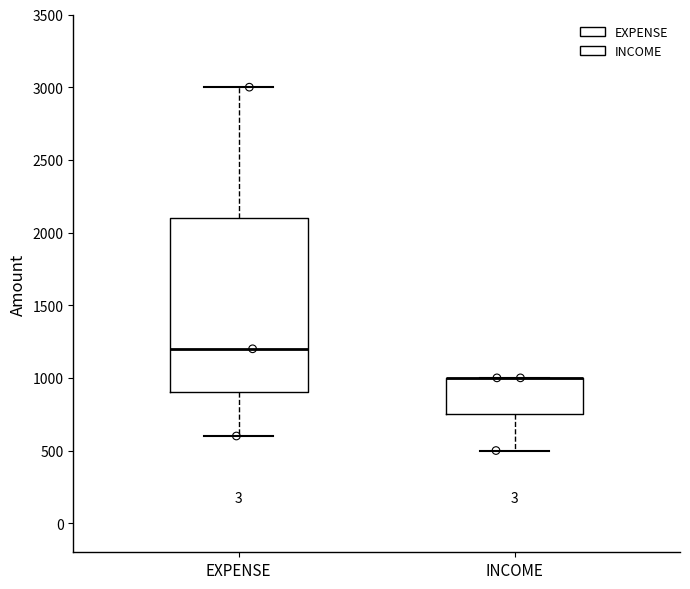

Reading left to right, read every box against the y-axis: the position of its median line, the range the box covers, and the ends of its whiskers. The values are not printed on the chart, so give them approximately, as read against the axis.

EXPENSE: median 1200, box 900 to 2100, whiskers 600 to 3000
INCOME: median 1000 (drawn on the box's upper edge), box 750 to 1000, whiskers 500 to 1000